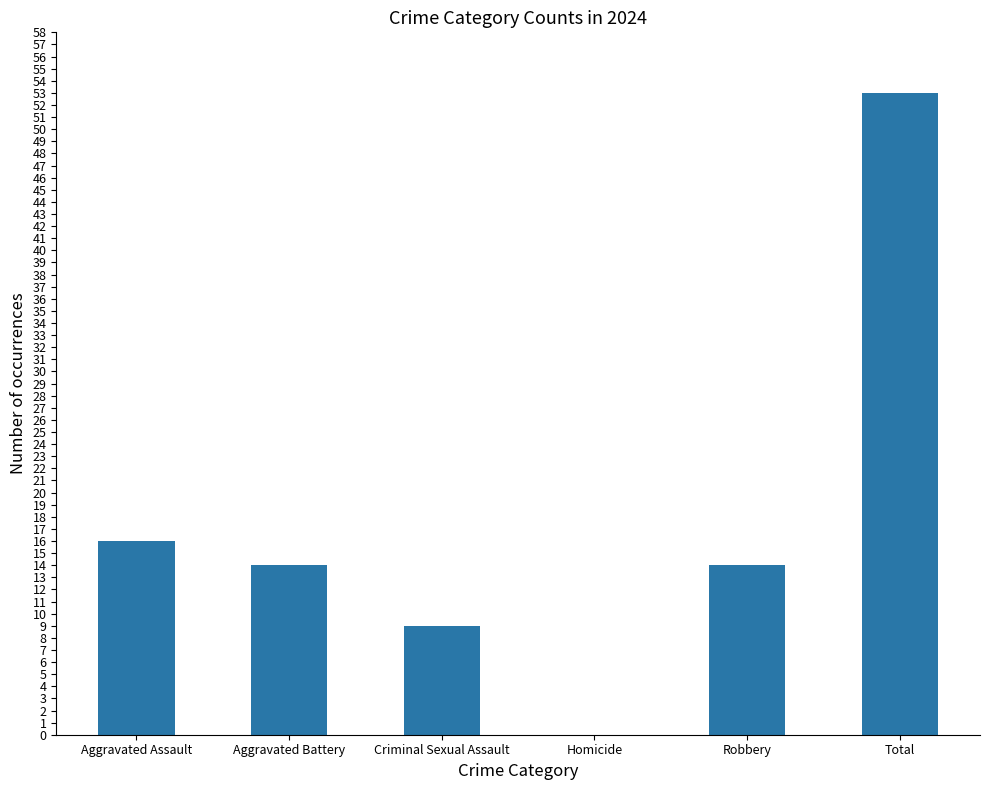

What is the ratio of the value at Criminal Sexual Assault to the value at Aggravated Assault?

0.6